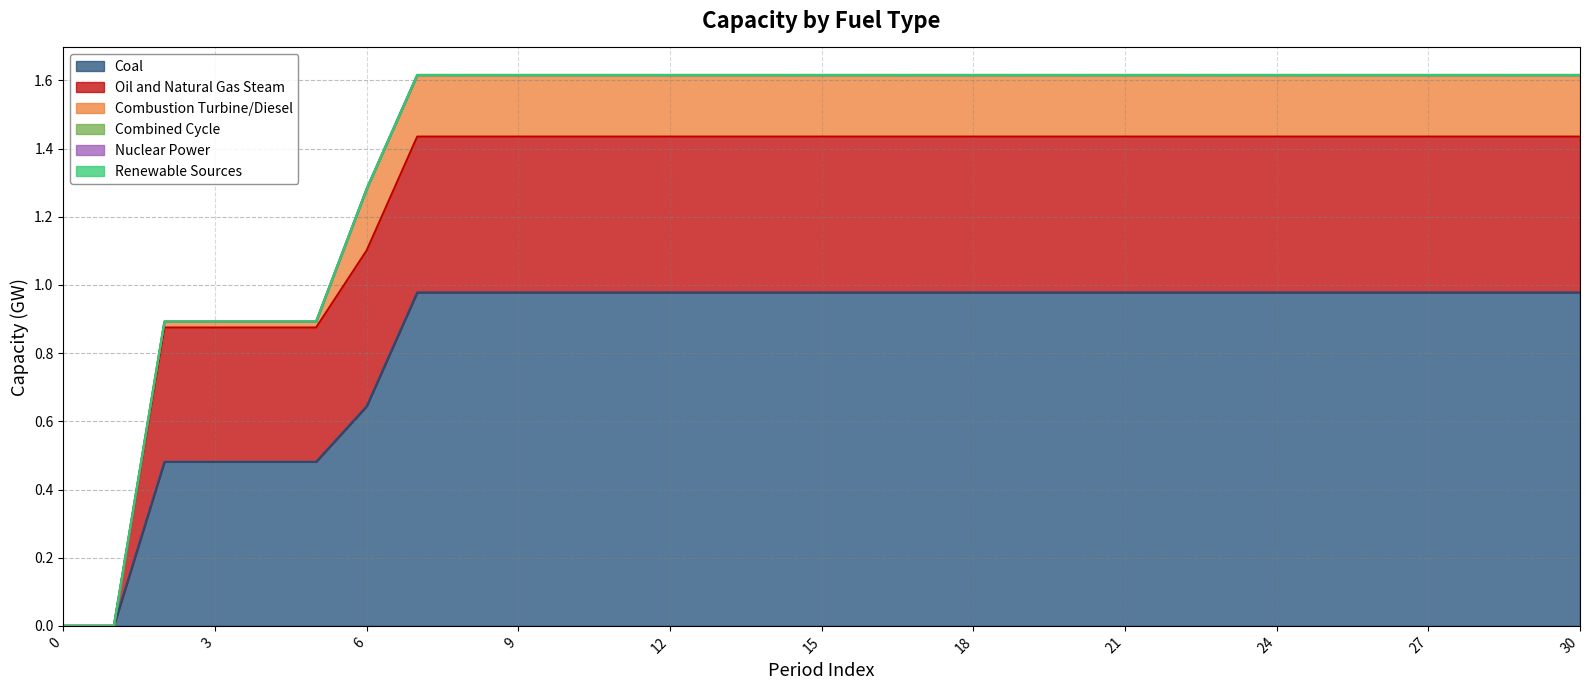

True or false: Coal has a value of 0.6 at 6.

True